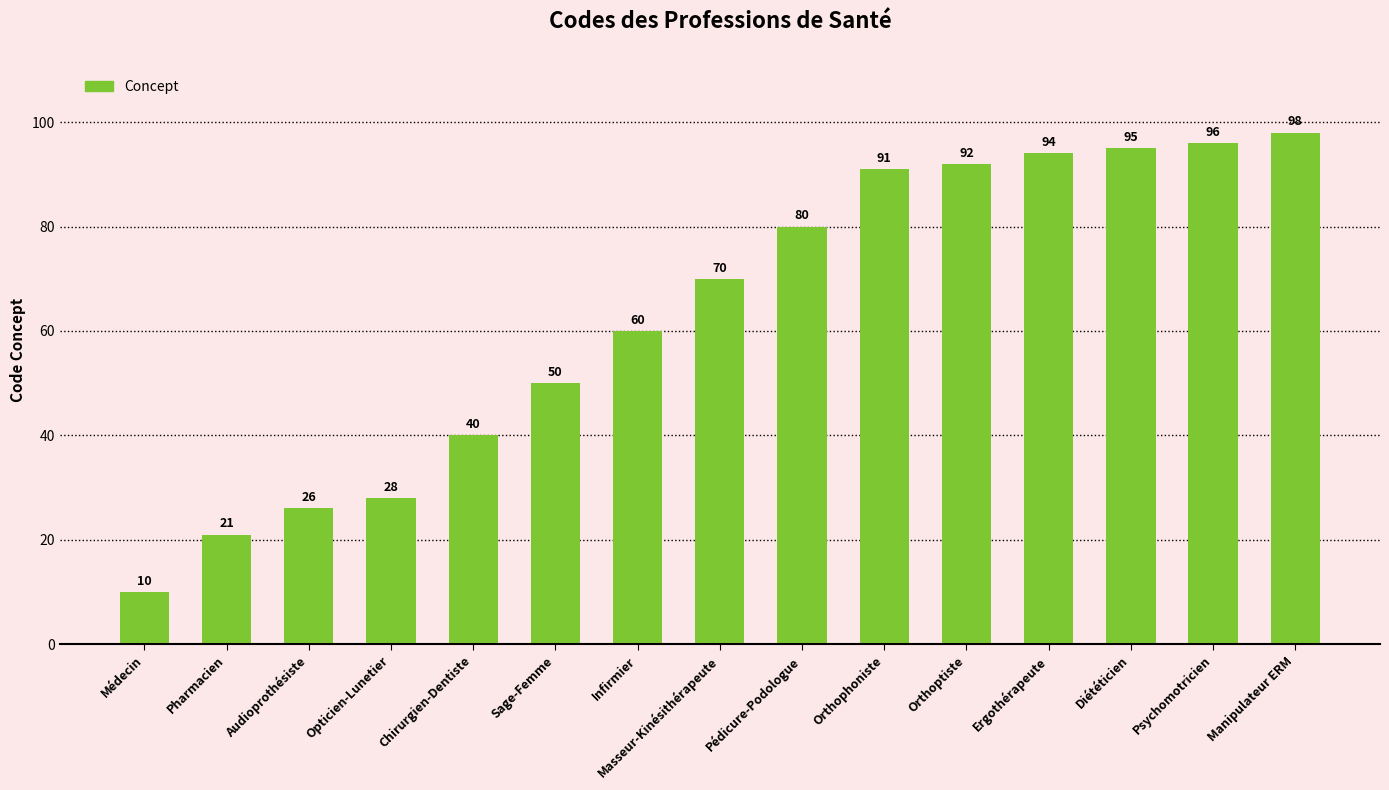

What is the change in value from Sage-Femme to Orthoptiste?

+42